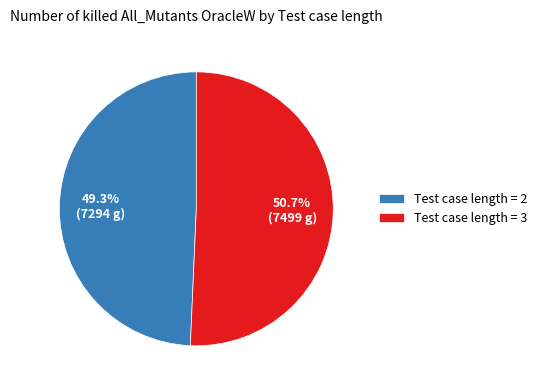

Approximately how many times larger is the value at Test case length = 2 compared to Test case length = 3?

1.0